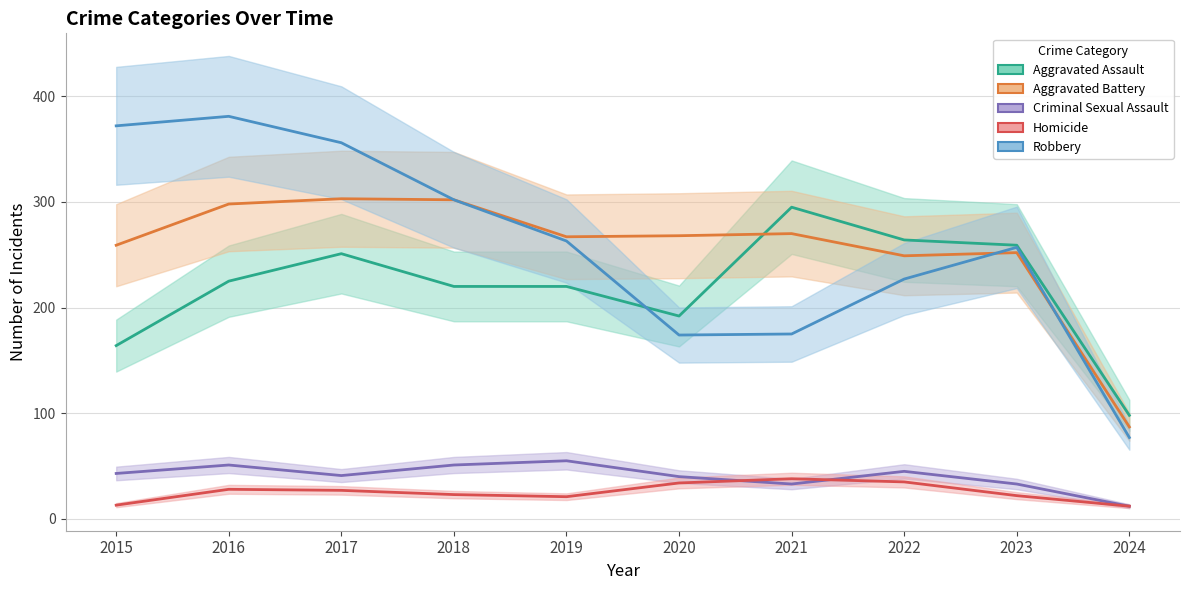

What are all the series names shown in the legend?

Aggravated Assault, Aggravated Battery, Criminal Sexual Assault, Homicide, Robbery